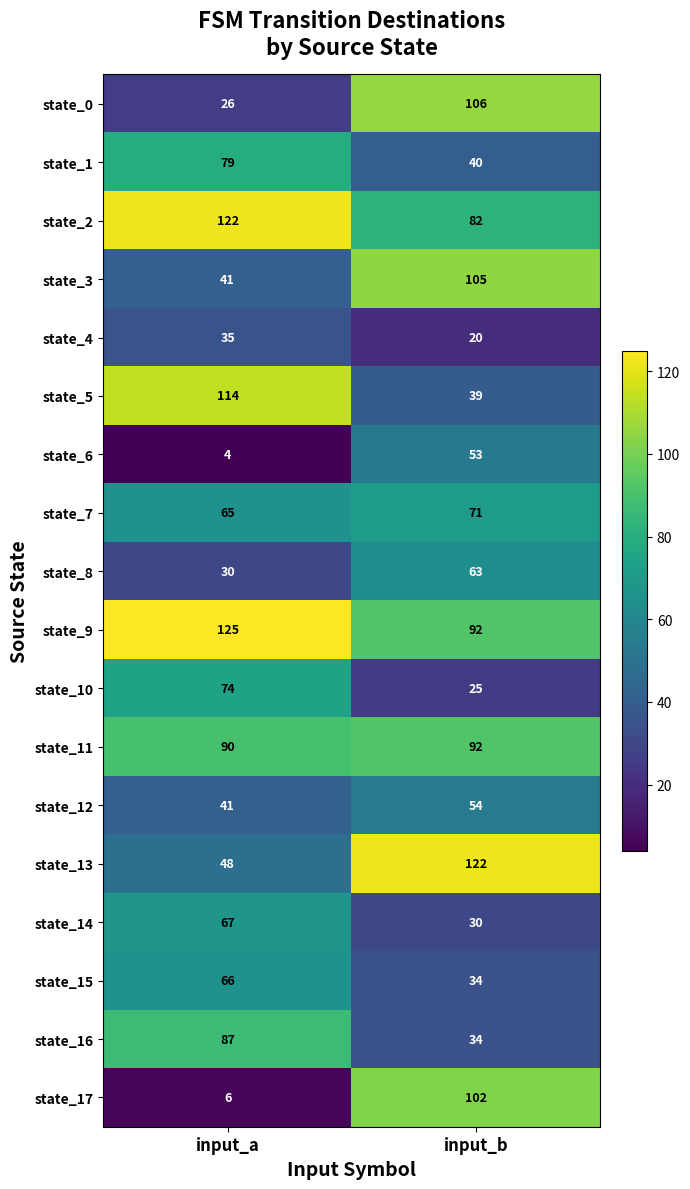

What is the difference between the state_4 values at input_b and input_a?

15